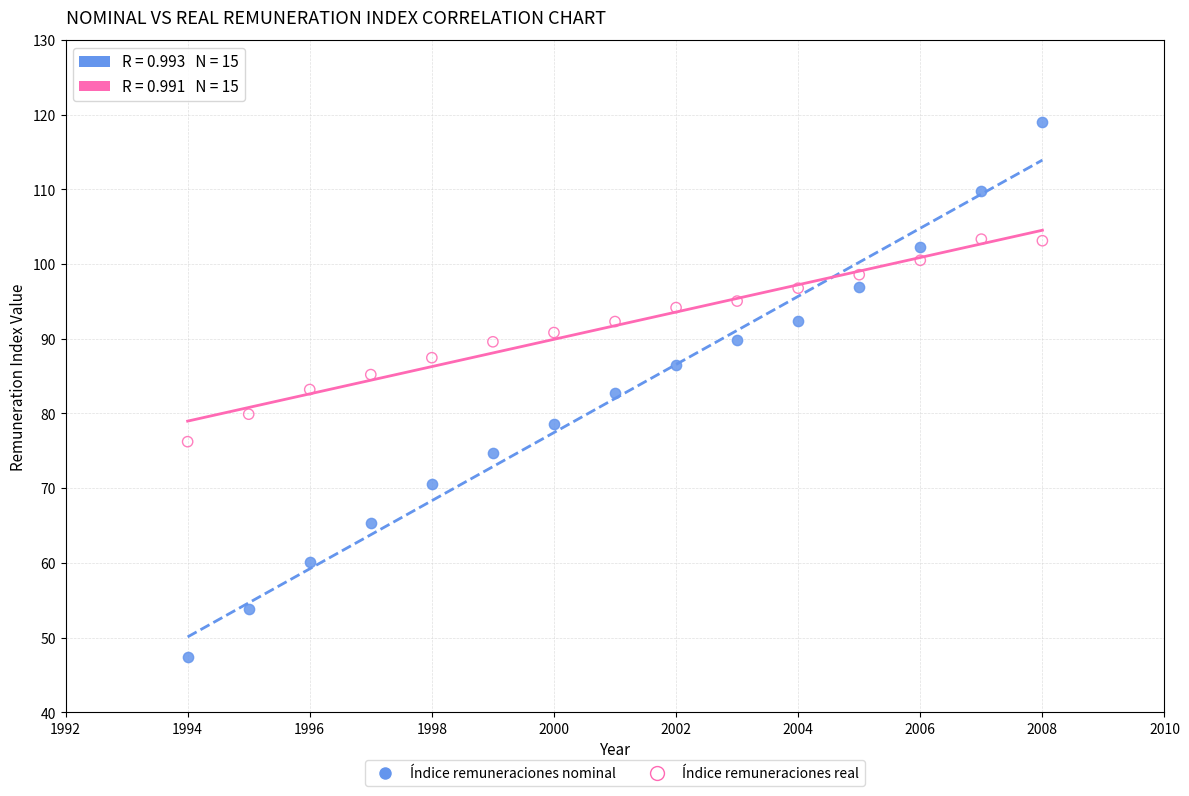

Across all data points, what is the range of Y values (max minus min)?

71.6